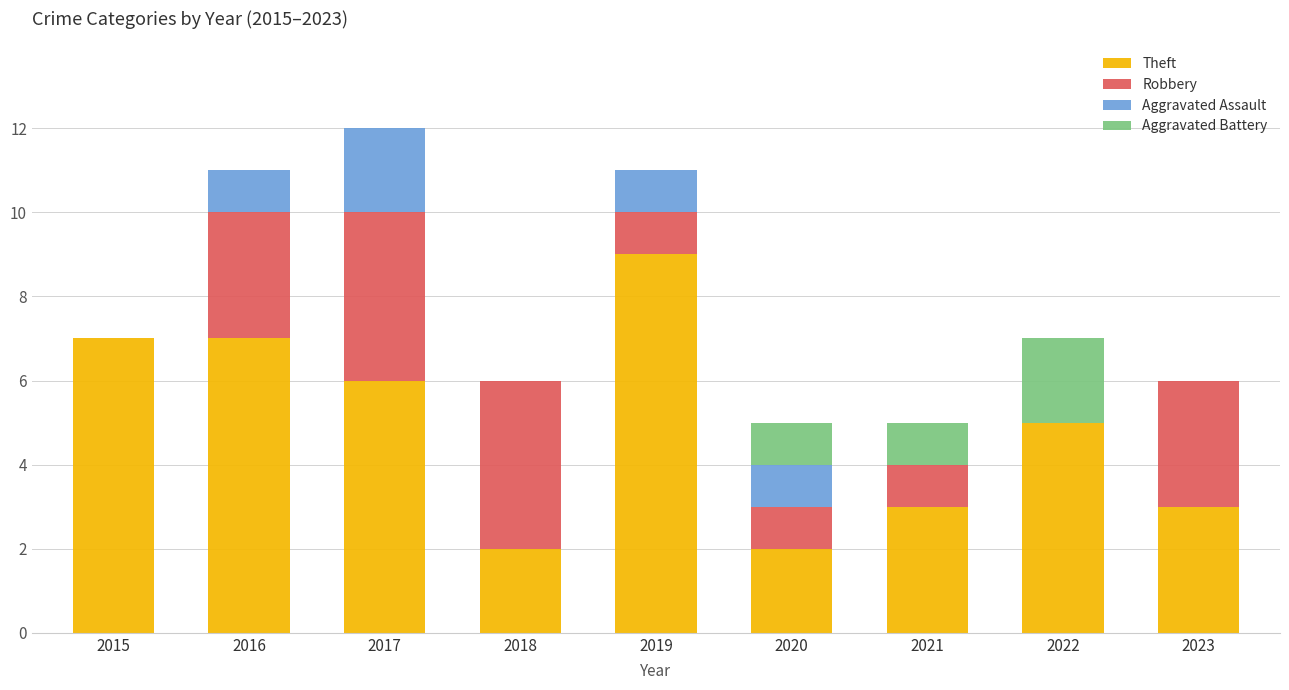

What is the total value across all series at 2016?

11